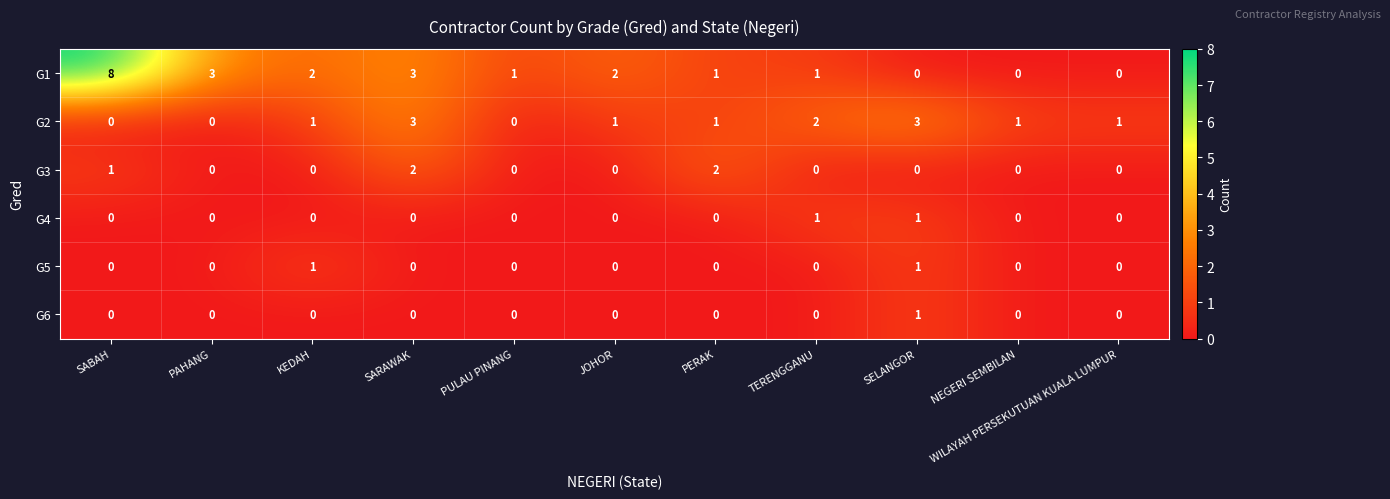

Which label corresponds to the largest value in the chart?

SABAH